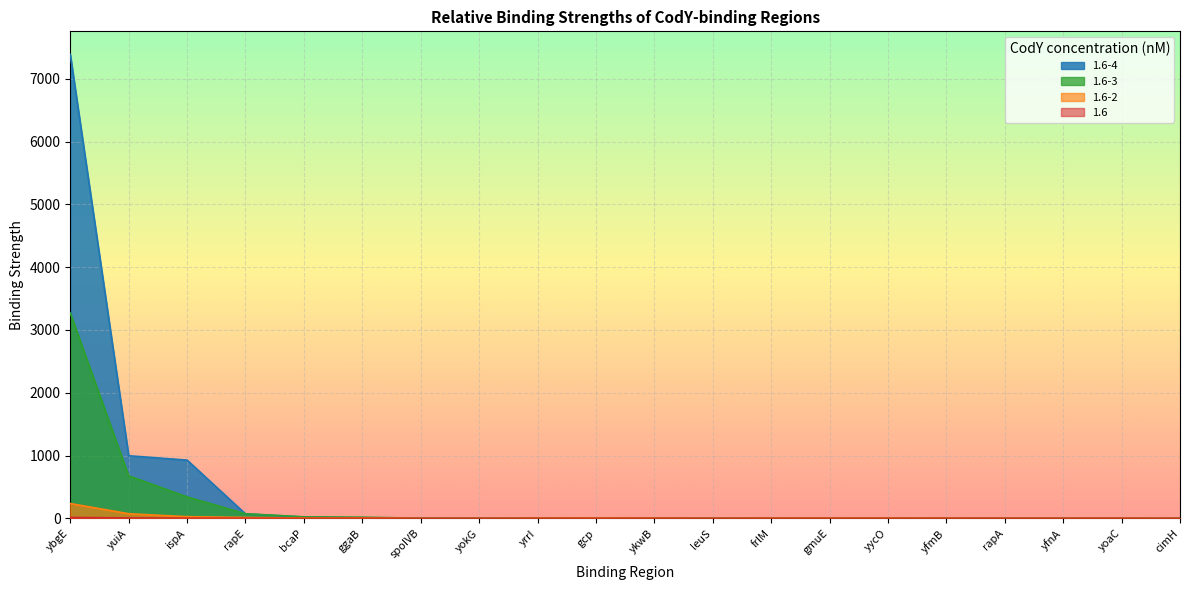

Which series has the largest total across all categories?

1.6-4